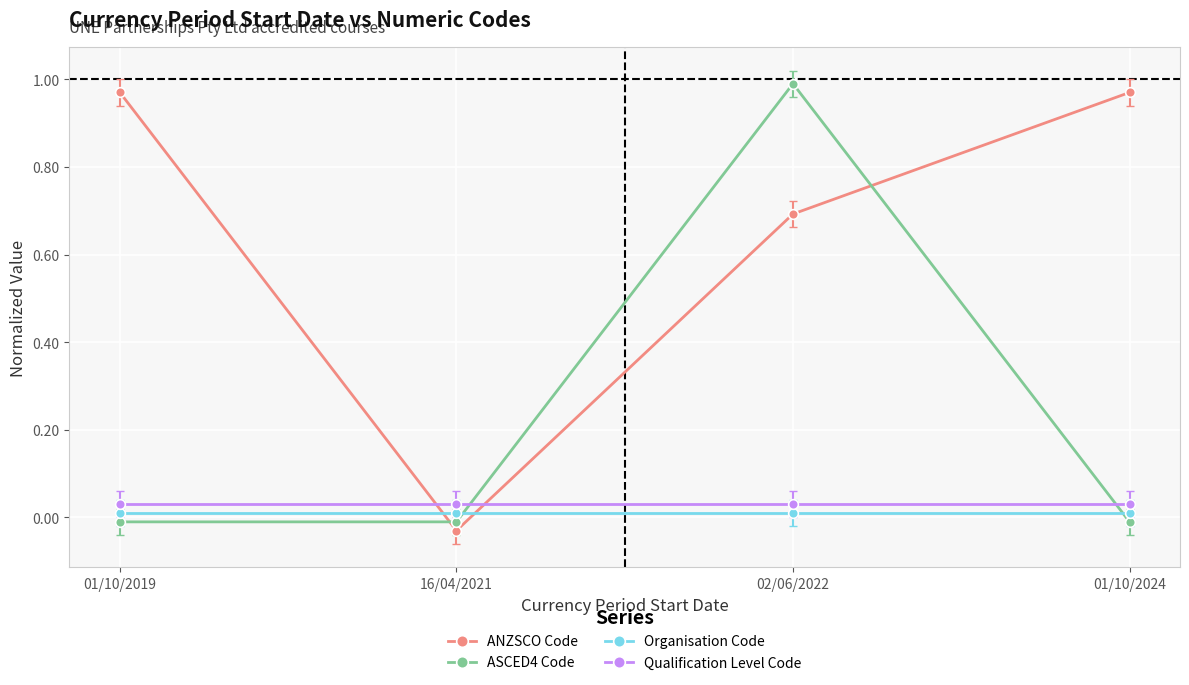

Reading left to right, extract all data points from this chart.

ANZSCO Code: 1.0	-0.0	0.7	1.0
ASCED4 Code: -0.0	-0.0	1.0	-0.0
Organisation Code: 0.0	0.0	0.0	0.0
Qualification Level Code: 0.0	0.0	0.0	0.0